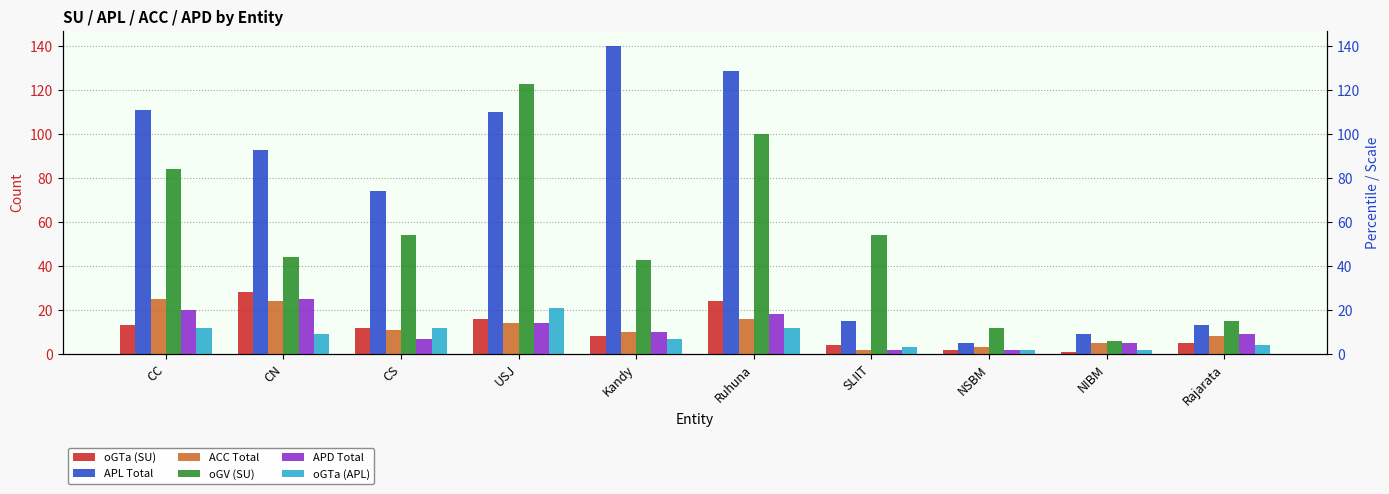

Rank the series by their maximum value, from lowest to highest.

oGTa (APL), ACC Total, APD Total, oGTa (SU), oGV (SU), APL Total